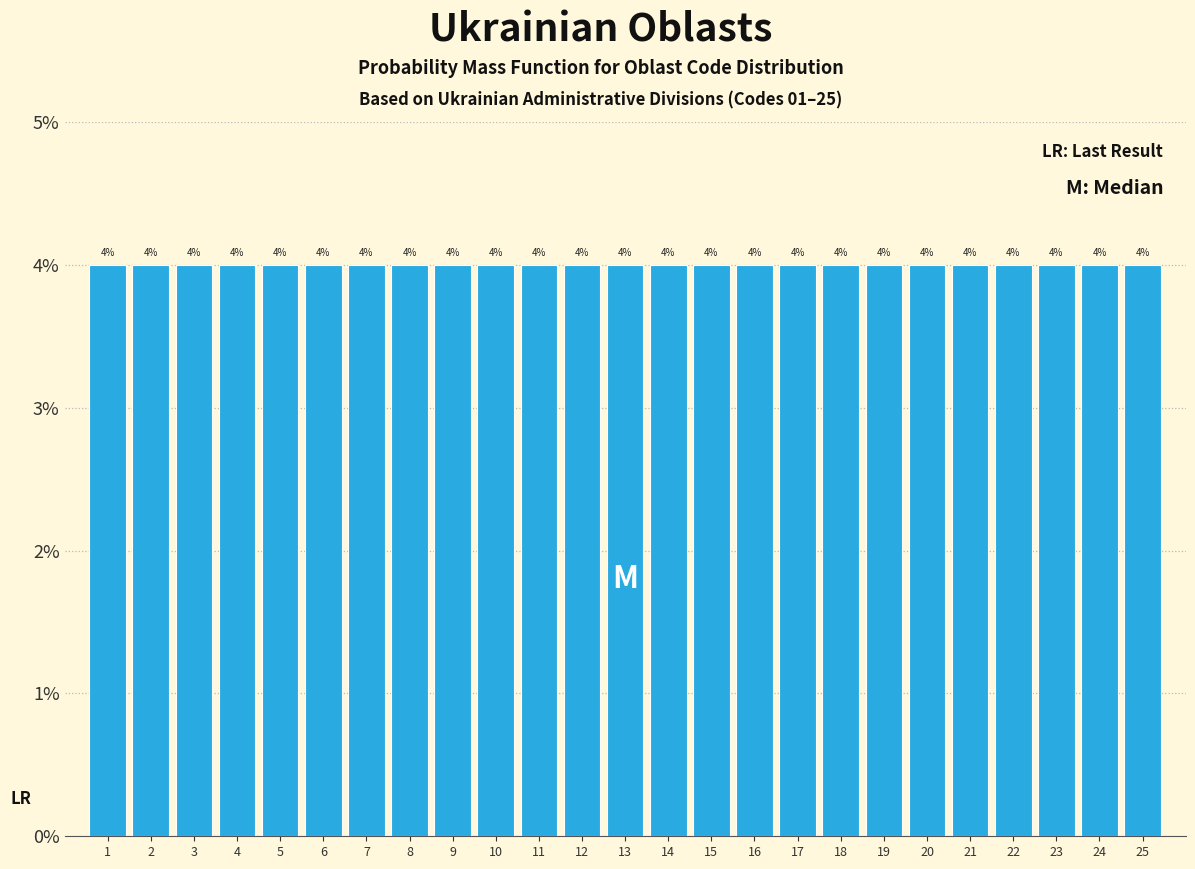

Reading left to right, list every bar in this chart as the range it spans on the x-axis followed by its height.

0.5 to 1.5: 4
1.5 to 2.5: 4
2.5 to 3.5: 4
3.5 to 4.5: 4
4.5 to 5.5: 4
5.5 to 6.5: 4
6.5 to 7.5: 4
7.5 to 8.5: 4
8.5 to 9.5: 4
9.5 to 10.5: 4
10.5 to 11.5: 4
11.5 to 12.5: 4
12.5 to 13.5: 4
13.5 to 14.5: 4
14.5 to 15.5: 4
15.5 to 16.5: 4
16.5 to 17.5: 4
17.5 to 18.5: 4
18.5 to 19.5: 4
19.5 to 20.5: 4
20.5 to 21.5: 4
21.5 to 22.5: 4
22.5 to 23.5: 4
23.5 to 24.5: 4
24.5 to 25.5: 4